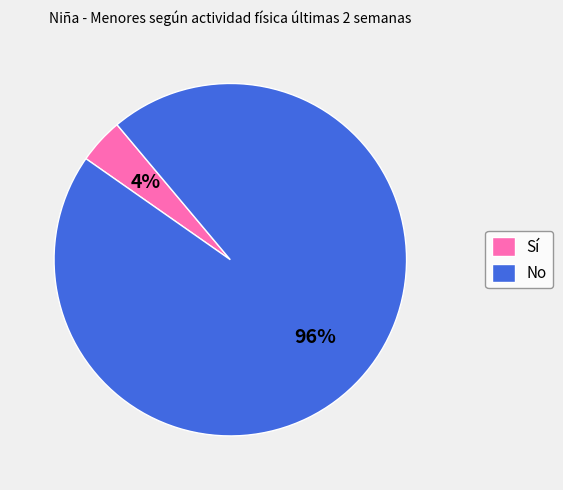

To the nearest percent, what is the average slice percentage?

50%